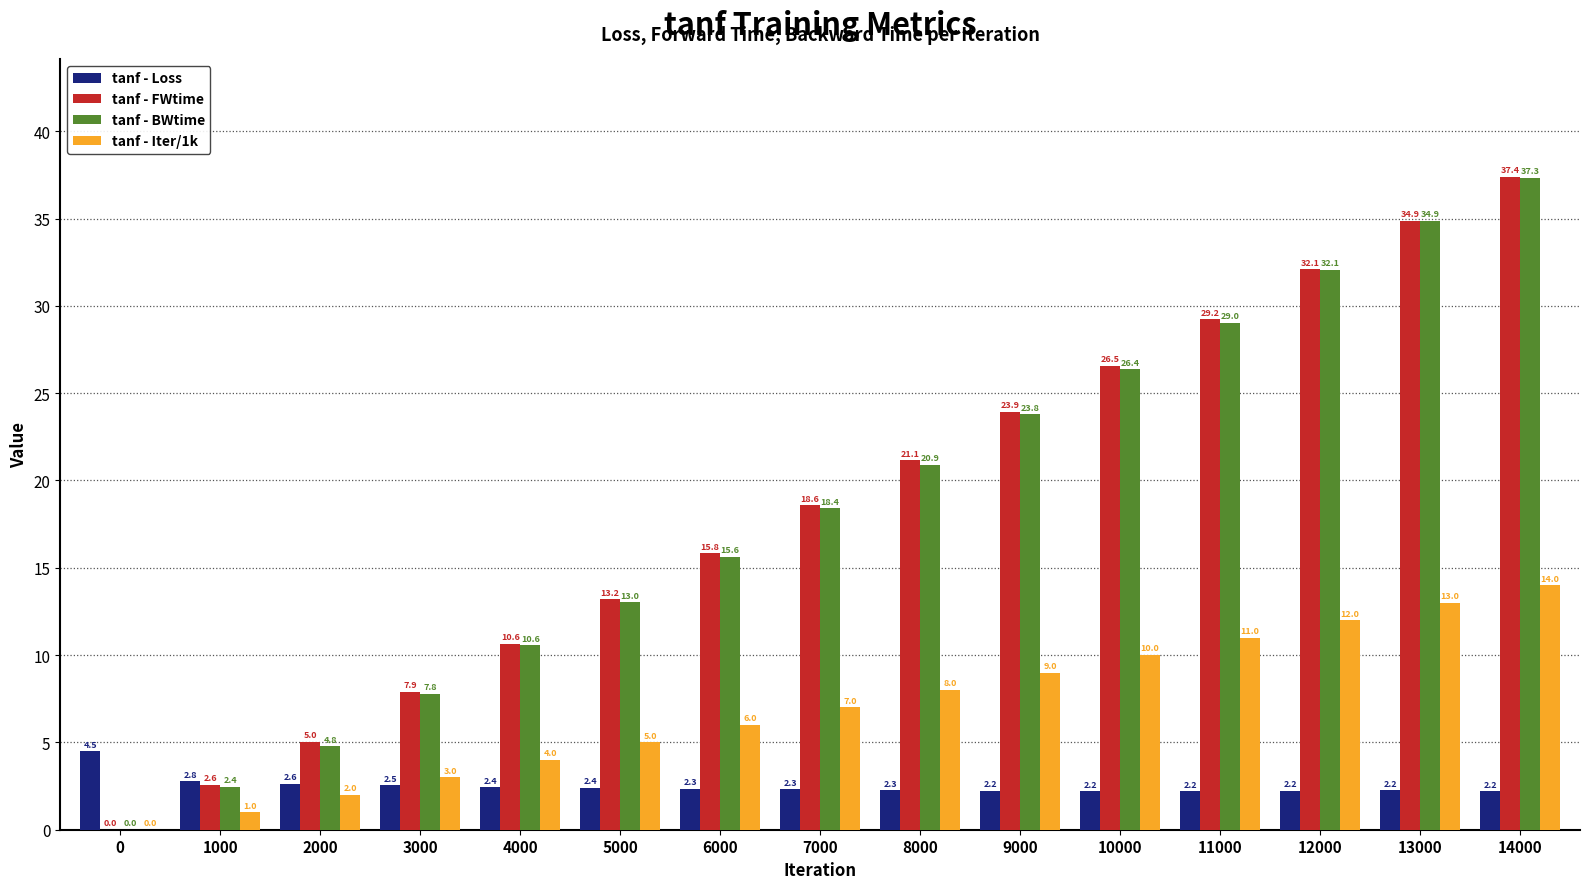

At which category is the sum across all series the highest?

14000